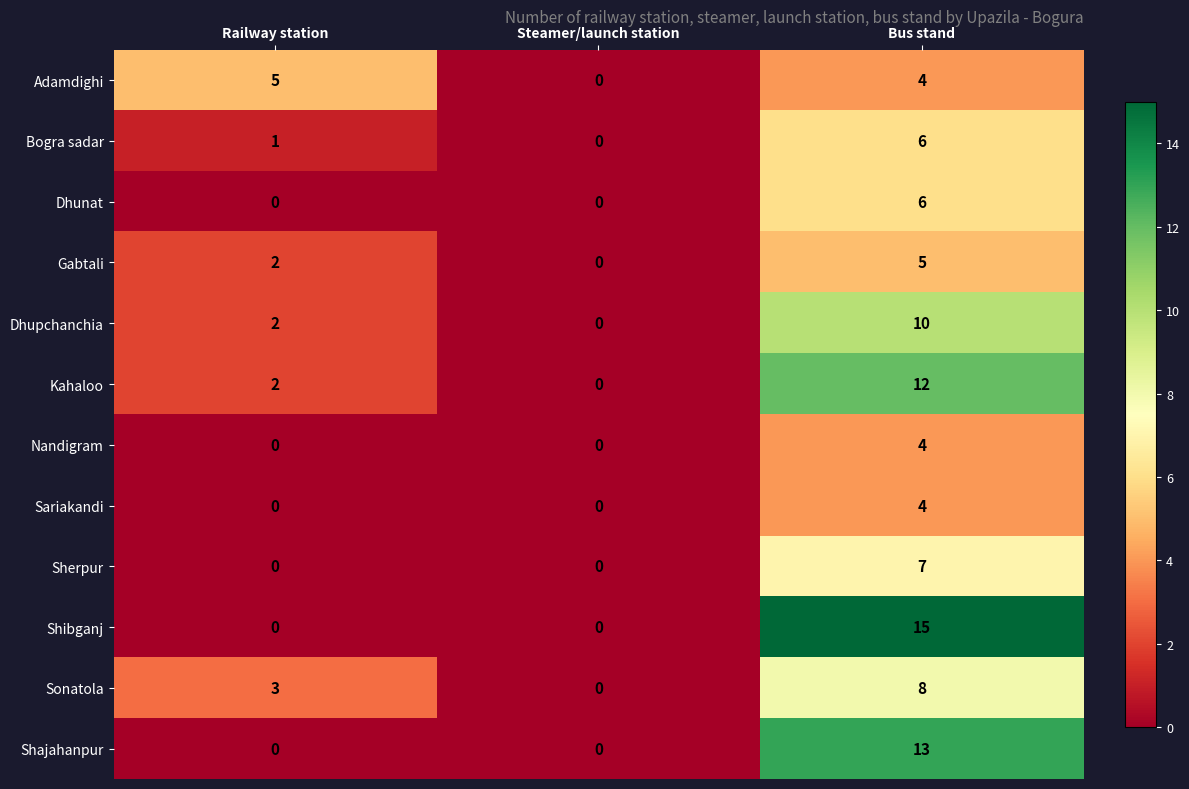

What is the total value across all series at Railway station?

15